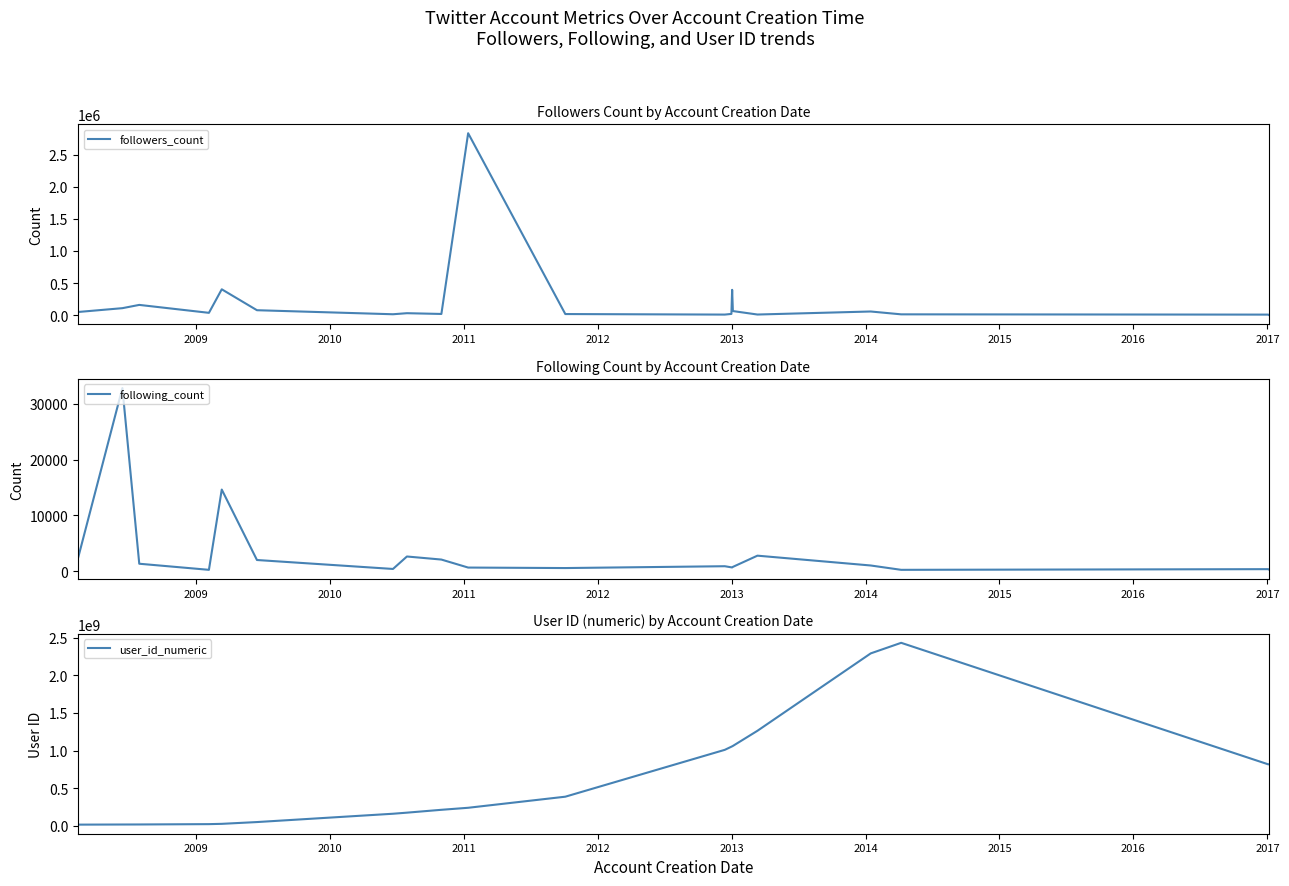

Which series has the largest total across all categories?

user_id_numeric